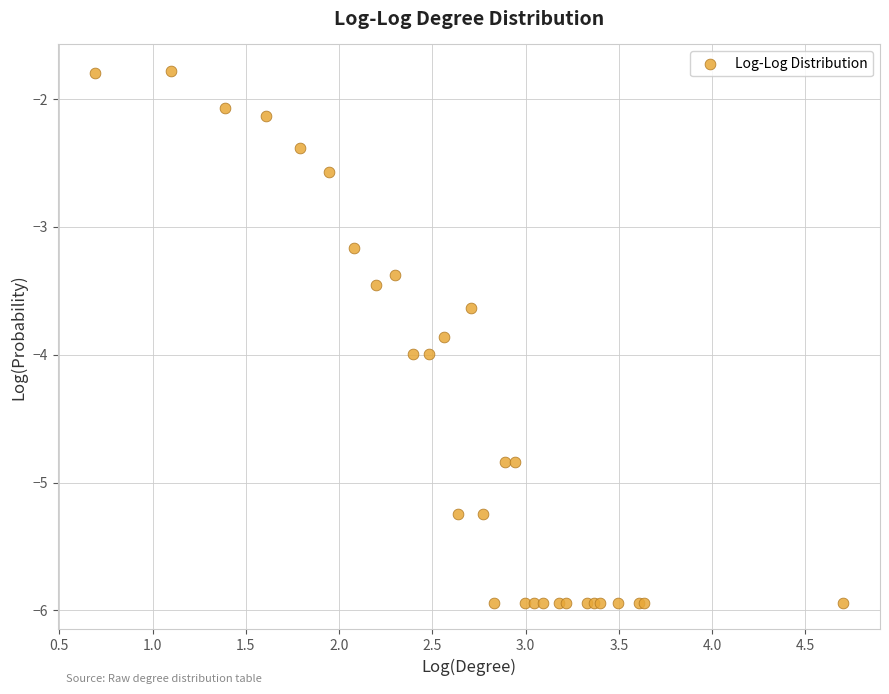

What Y value in the scatter plot is closest to -3?

-3.2